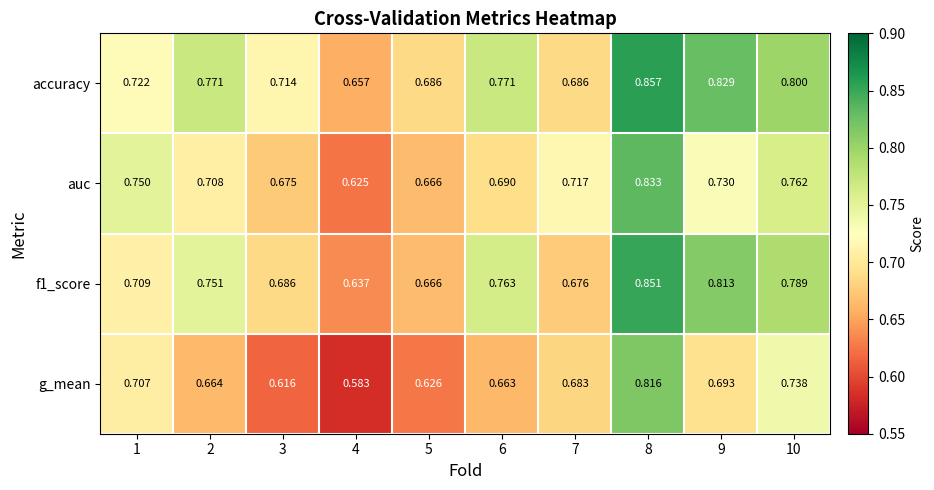

Is the value of auc at 3 greater than the value of accuracy at 1?

No